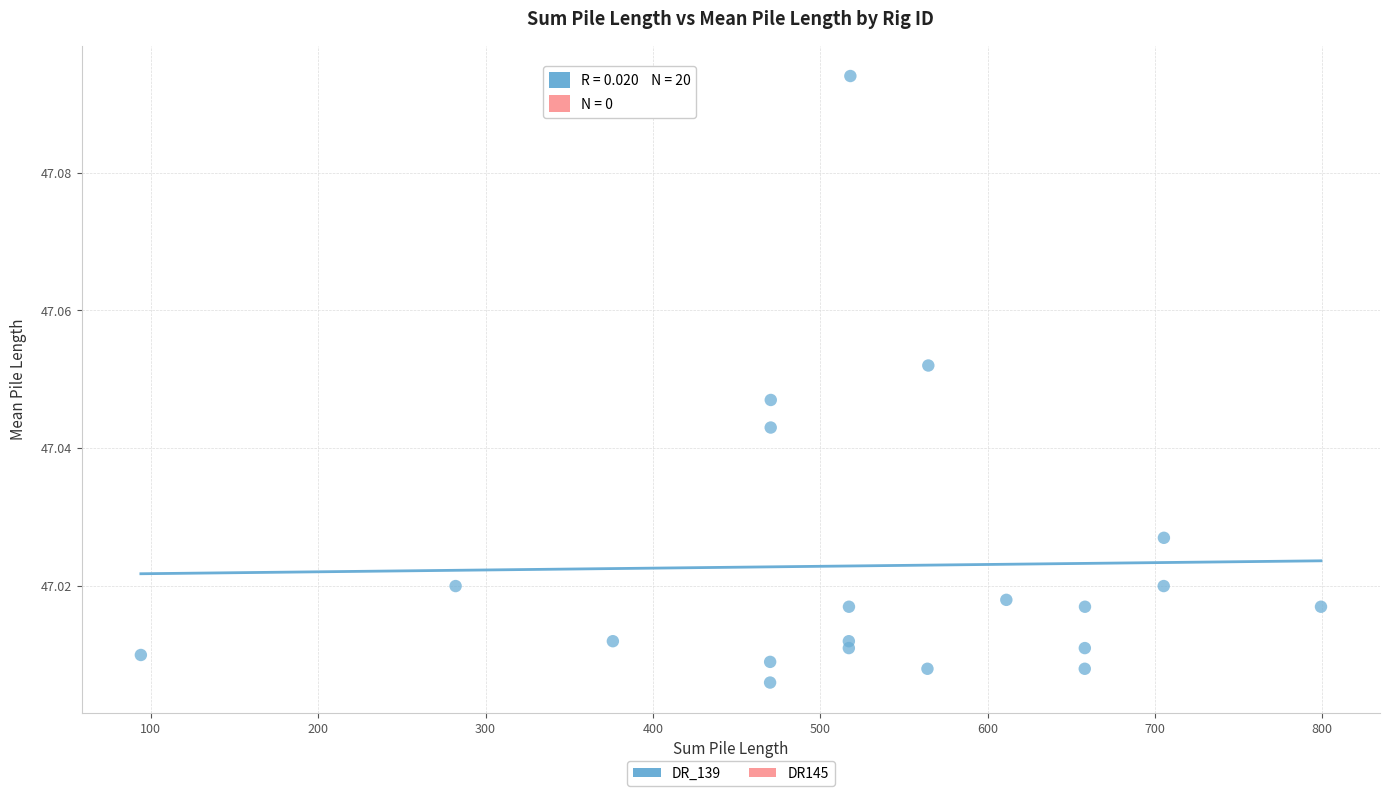

What is the range of X values (max minus min)?

705.3